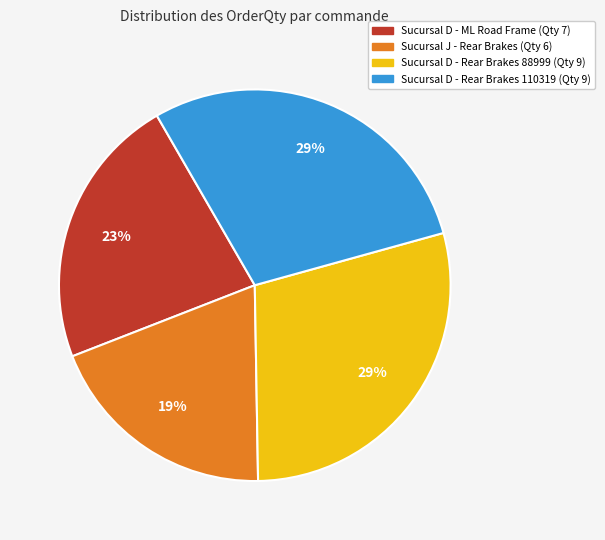

Which slice is the smallest?

Sucursal J - Rear Brakes (Qty 6)